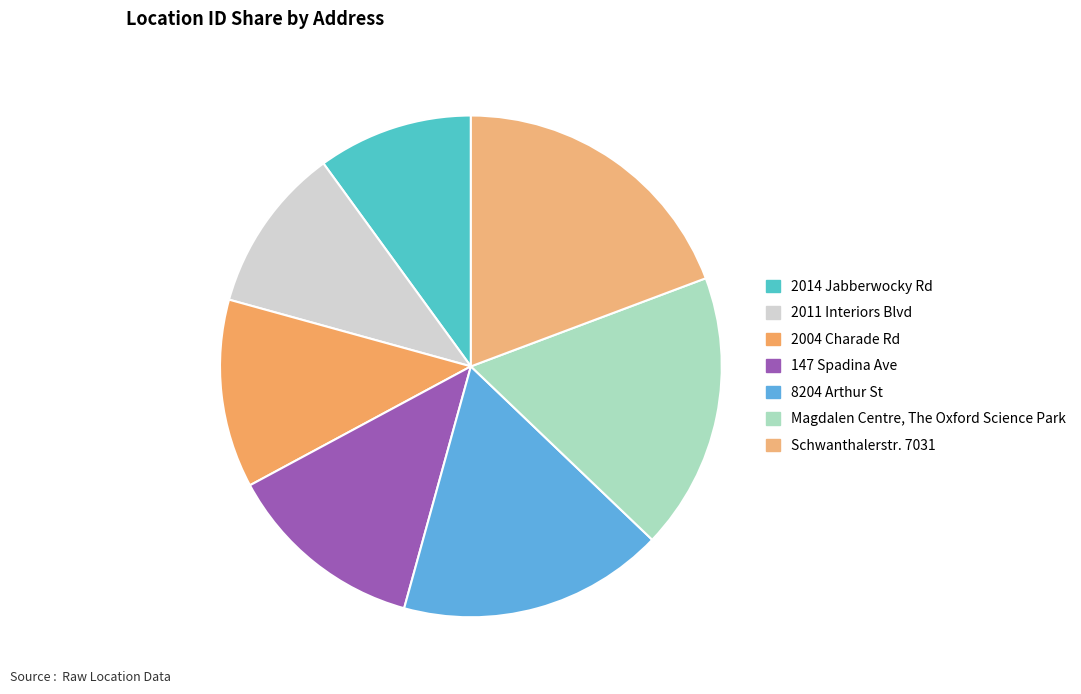

Is there any slice that represents more than half of the pie?

No